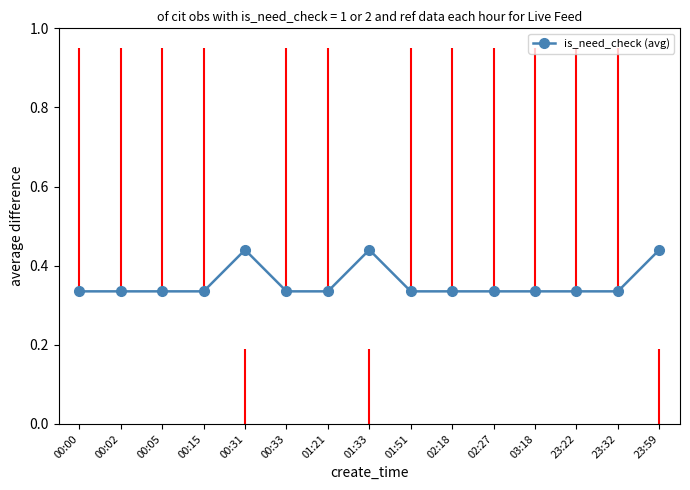

Count the values in the range 0 to 1.

15